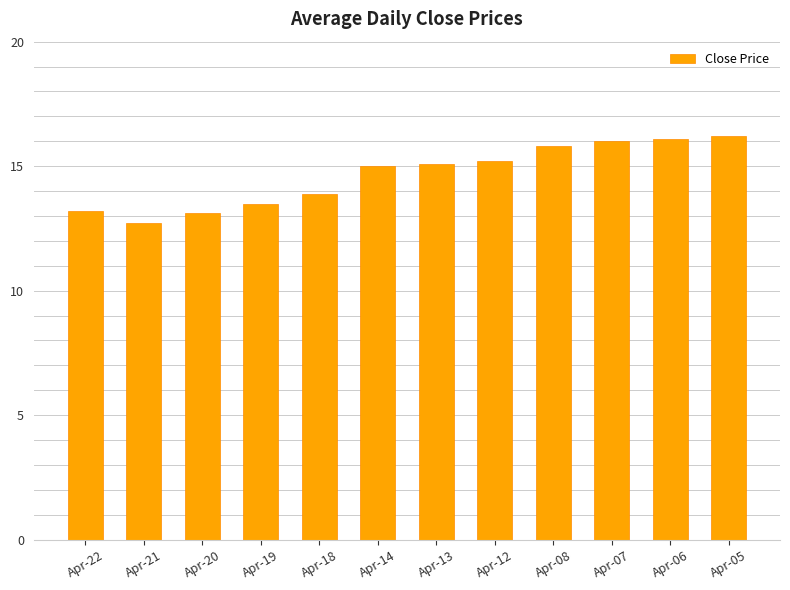

What is the difference between the values at Apr-14 and Apr-13?

0.1